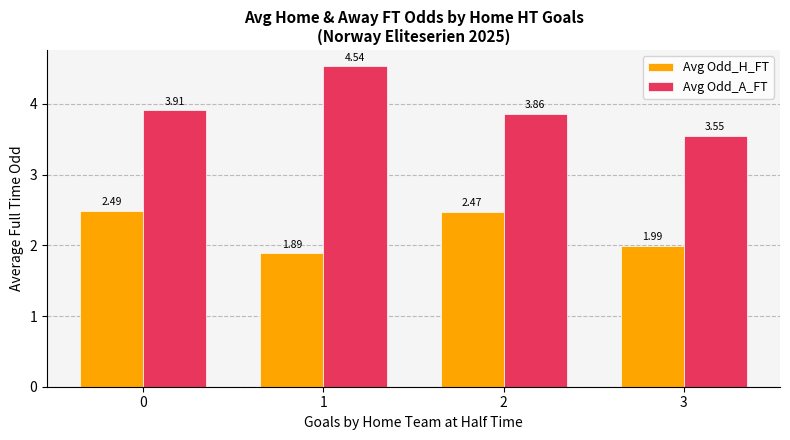

What is the difference between the Avg Odd_H_FT values at 3 and 2?

0.5